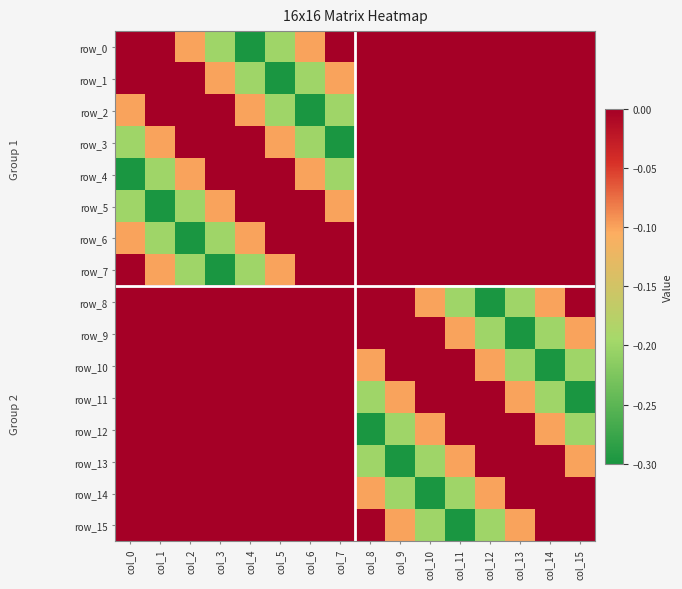

What is the sum of all row_1 values?

-0.9